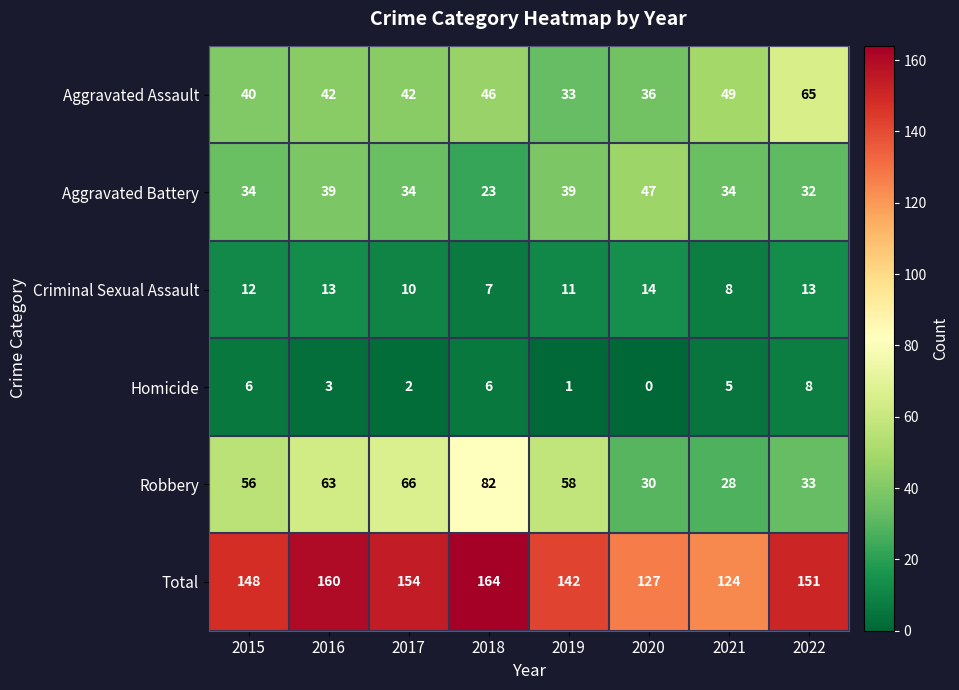

Between 2015 and 2022, which series saw the biggest shift?

Aggravated Assault